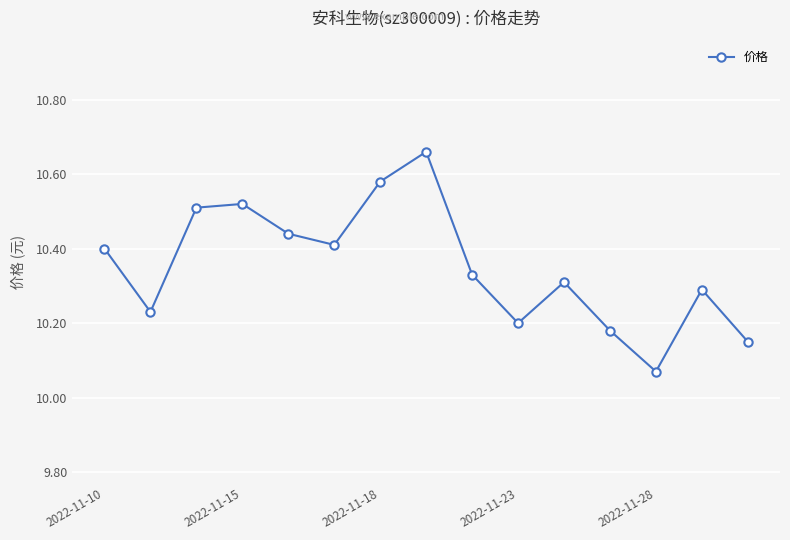

What is the sum of all values?

155.3